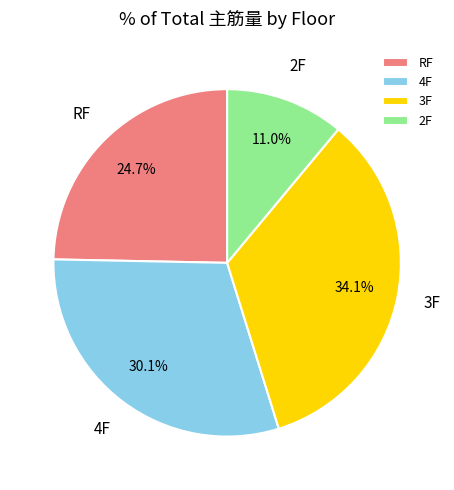

Rank the categories by value from lowest to highest.

2F, RF, 4F, 3F